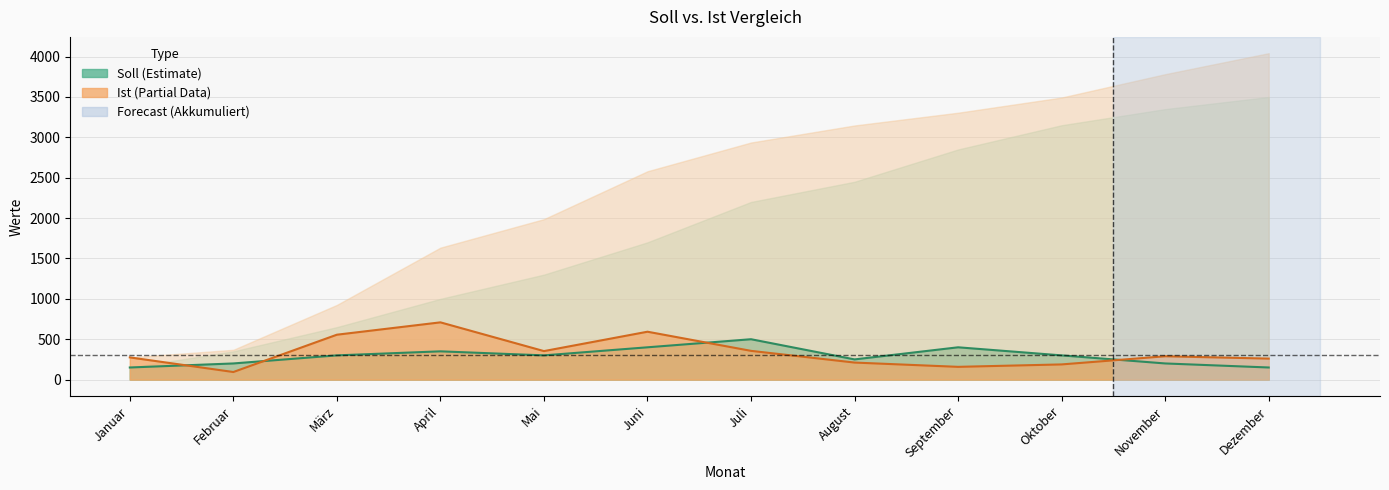

At which category does Soll reach its first local valley?

Mai